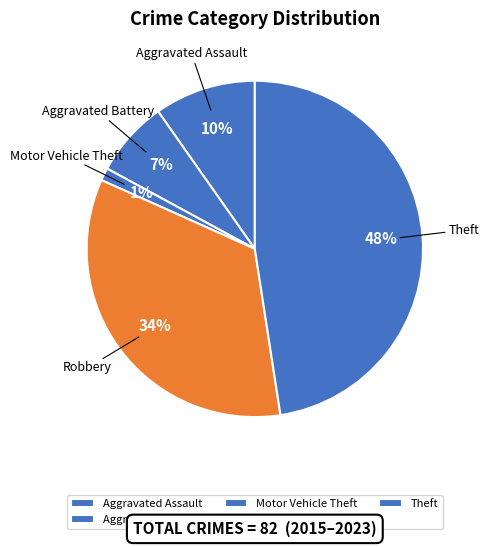

Is the sum of Aggravated Battery and Theft greater than half?

Yes